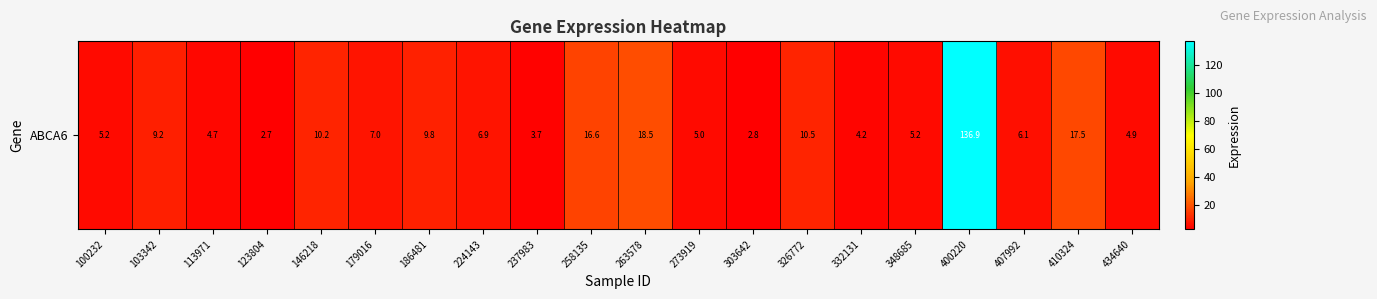

How many distinct data groups are displayed?

1